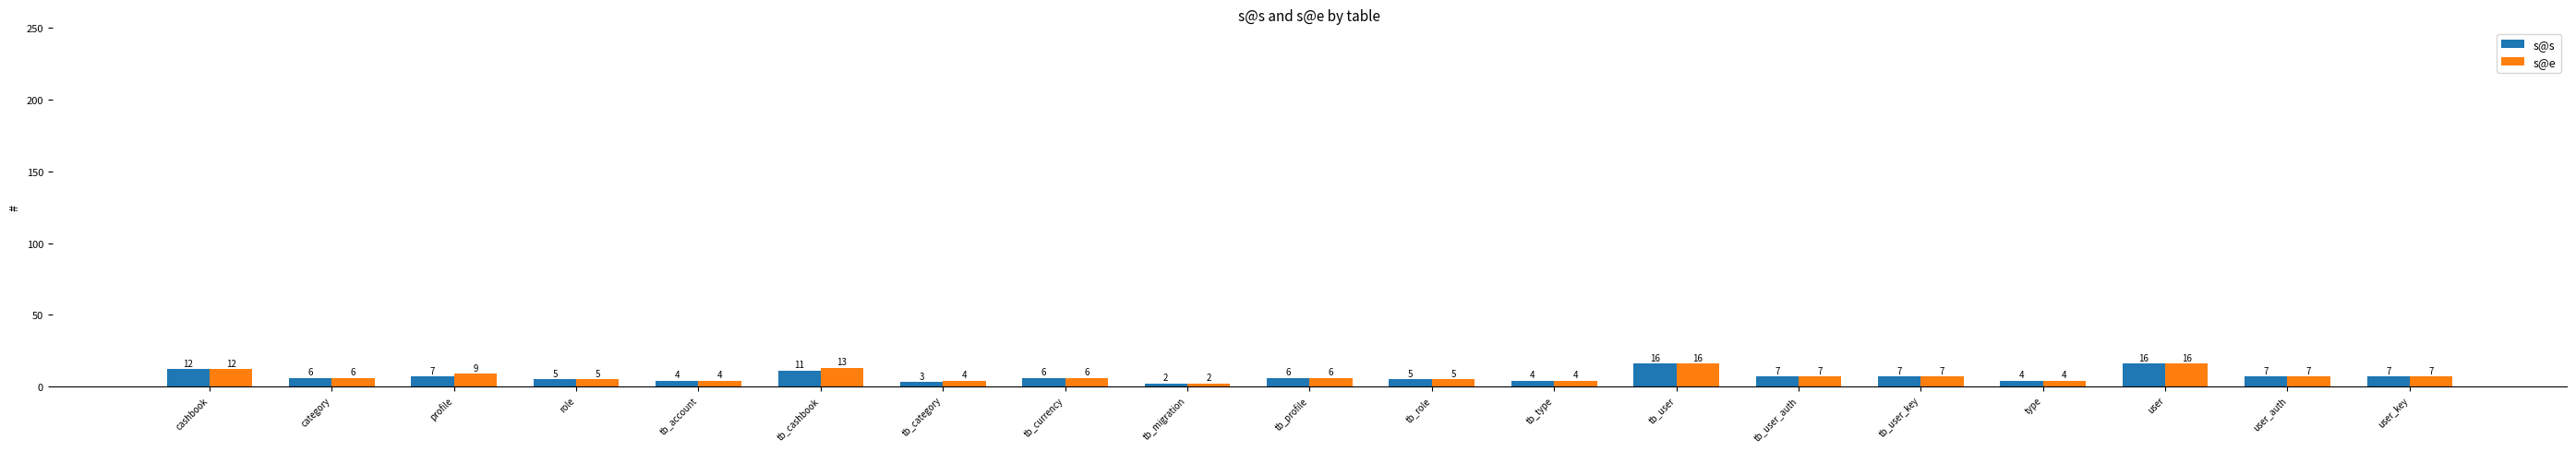

Are the bars grouped side by side (vs. stacked)?

Yes